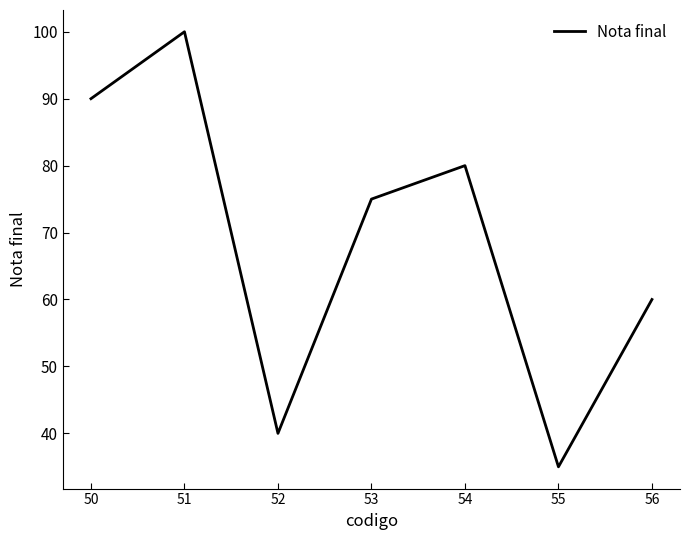

Which category has the highest value across all series?

51